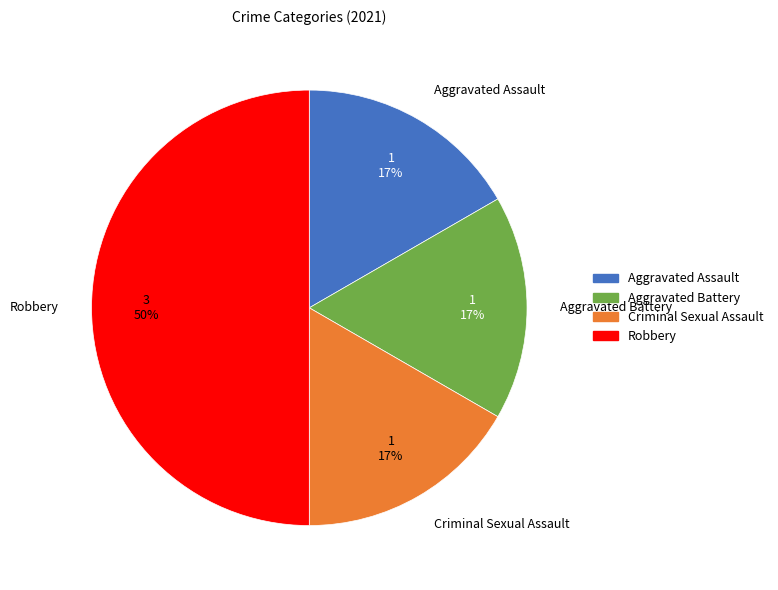

Is it true that Robbery is 60% of the pie?

False